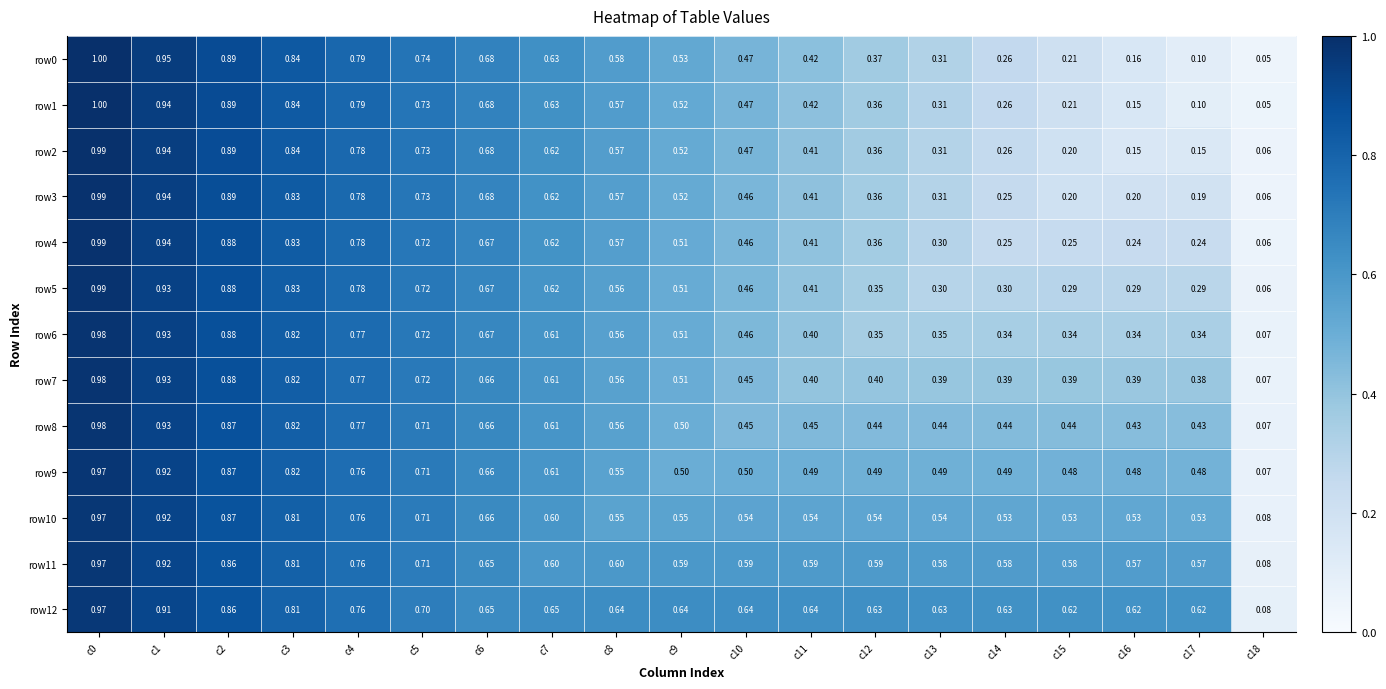

Is the value of row8 at c5 greater than the value of row2 at c11?

Yes